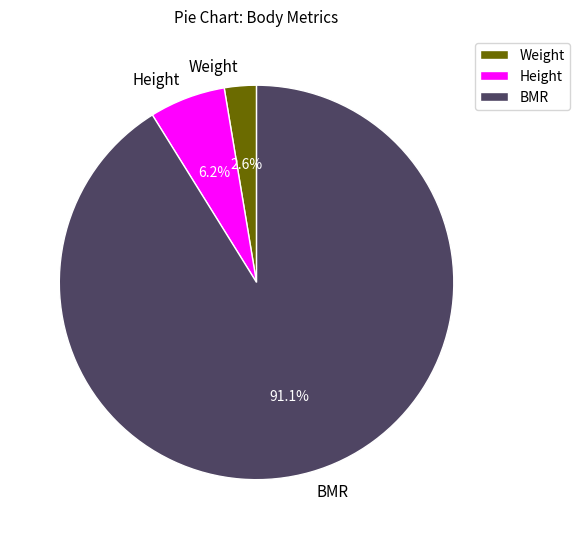

How many slices are in this pie chart?

3